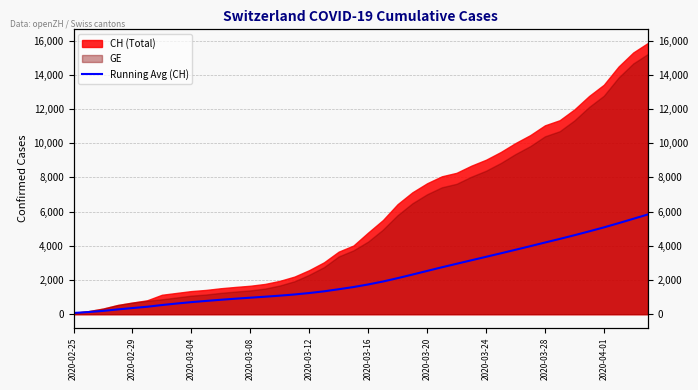

What is the difference between the second highest and second lowest values?

5452.3